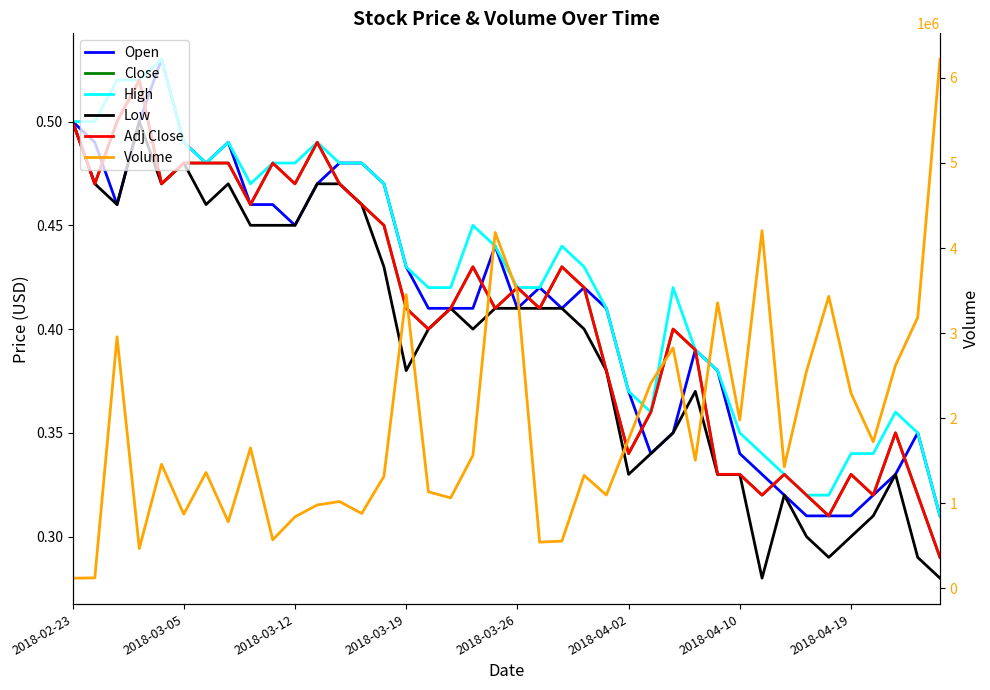

What is the approximate value of Low at 18?

0.4